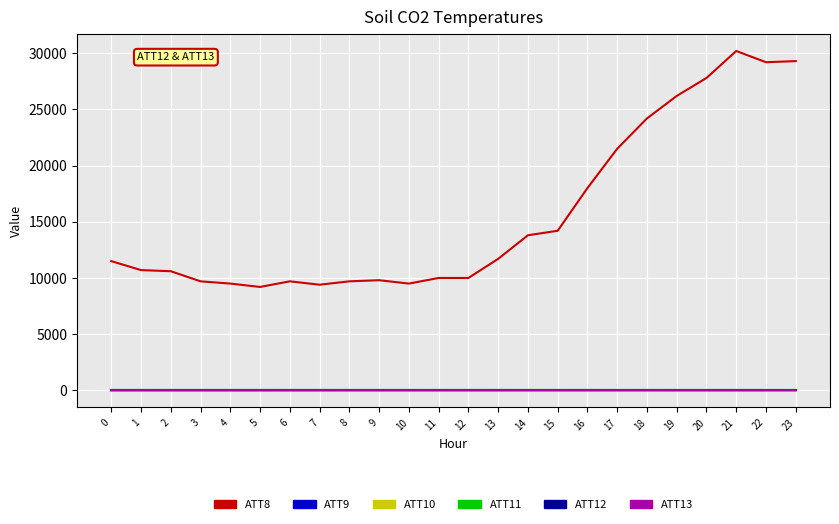

The value of ATT13 at 10 is 23.6. True or false?

True